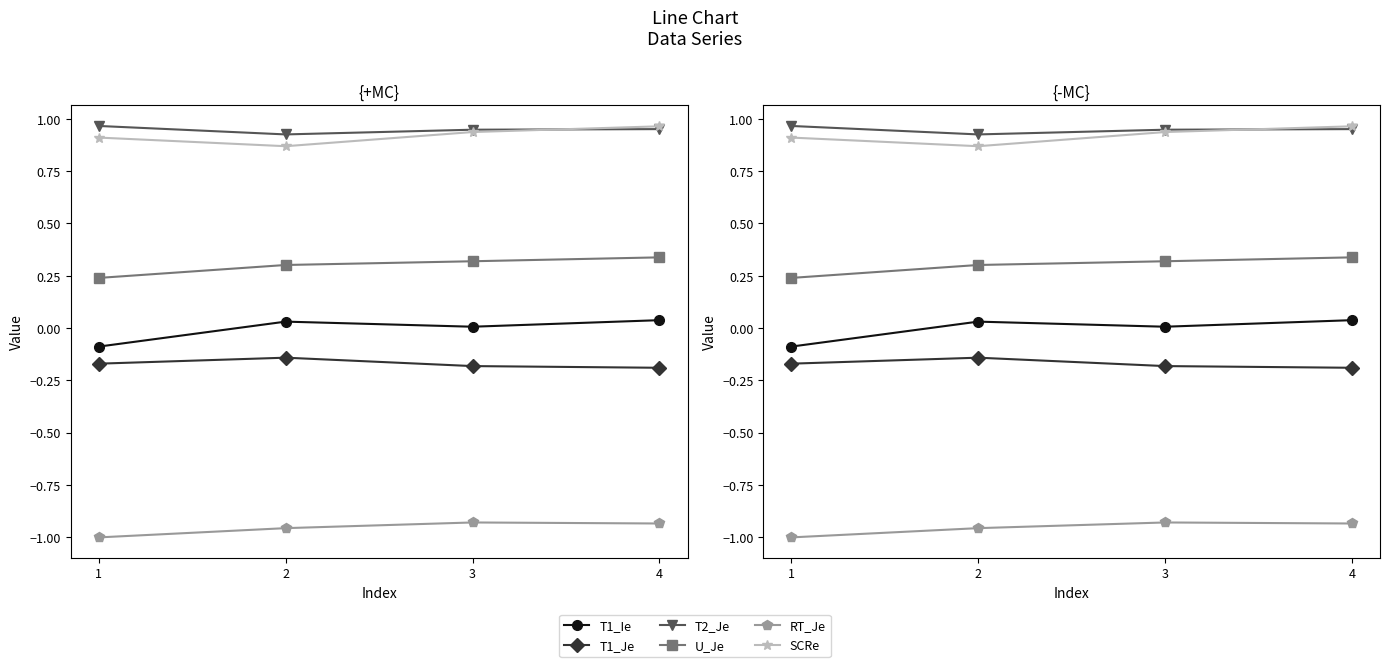

List the labels in order of T1_Je value, largest first.

2, 1, 3, 4